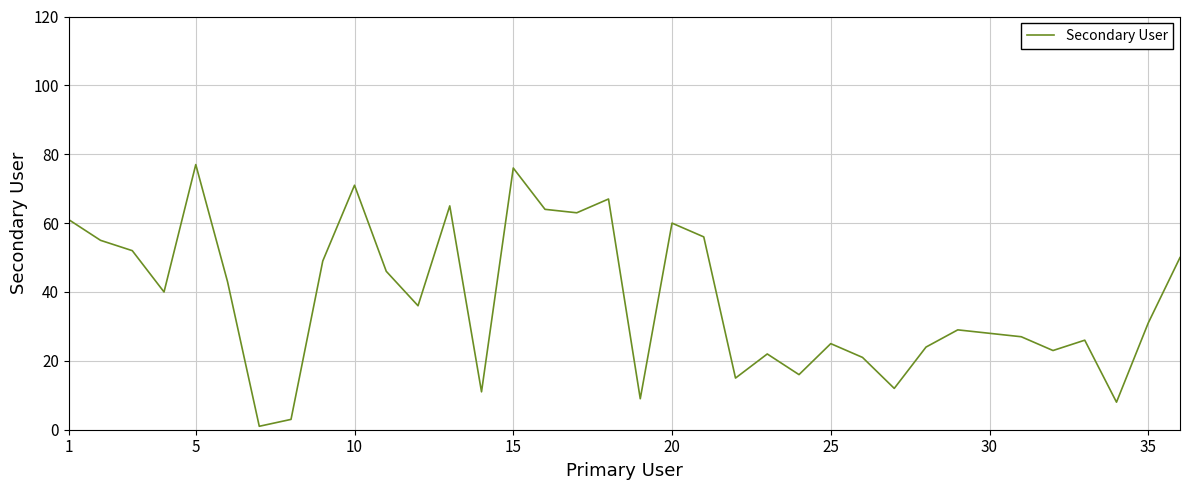

Is this an area chart (filled region under the line)?

No